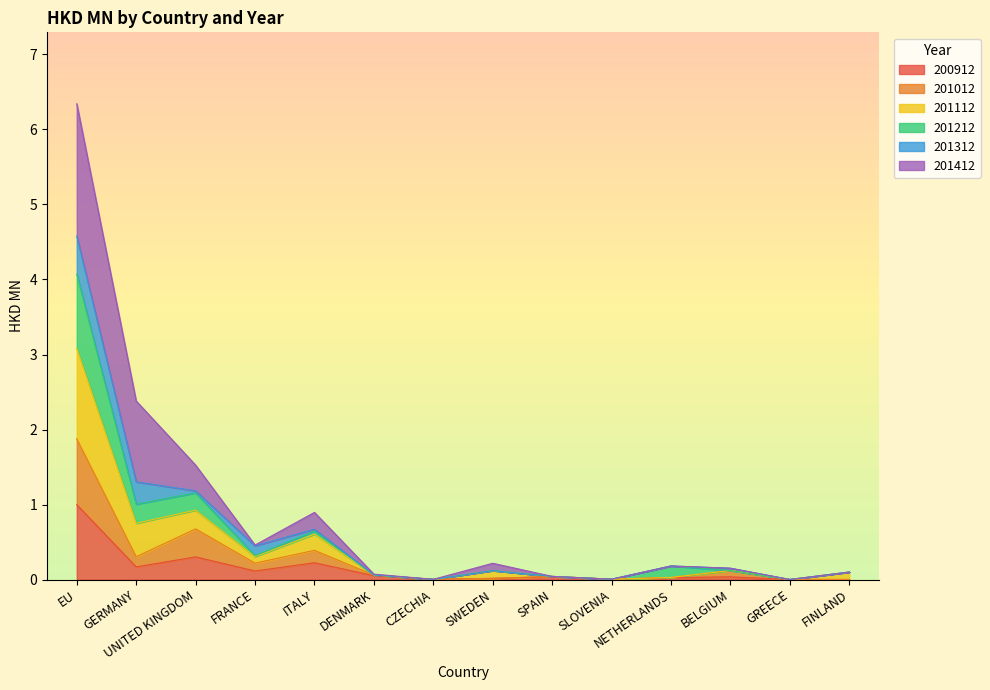

The 200912 series shows 0.0 at BELGIUM. True or false?

True